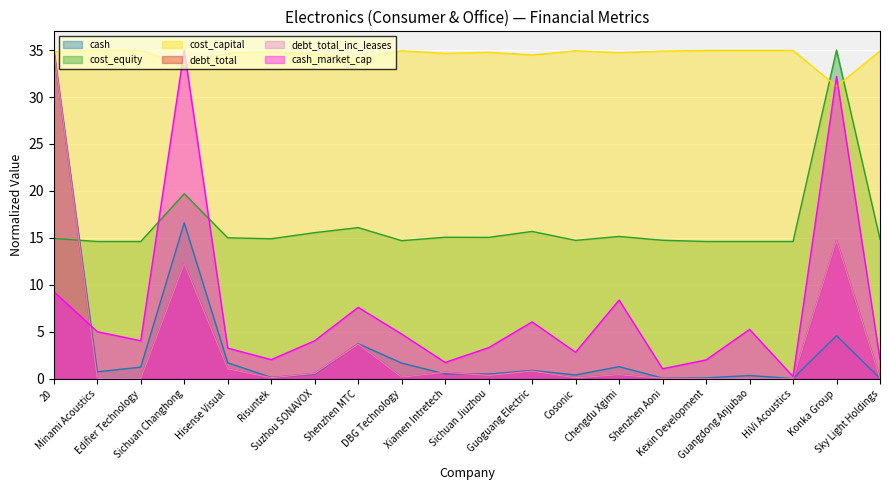

At which label does cash reach its peak?

20